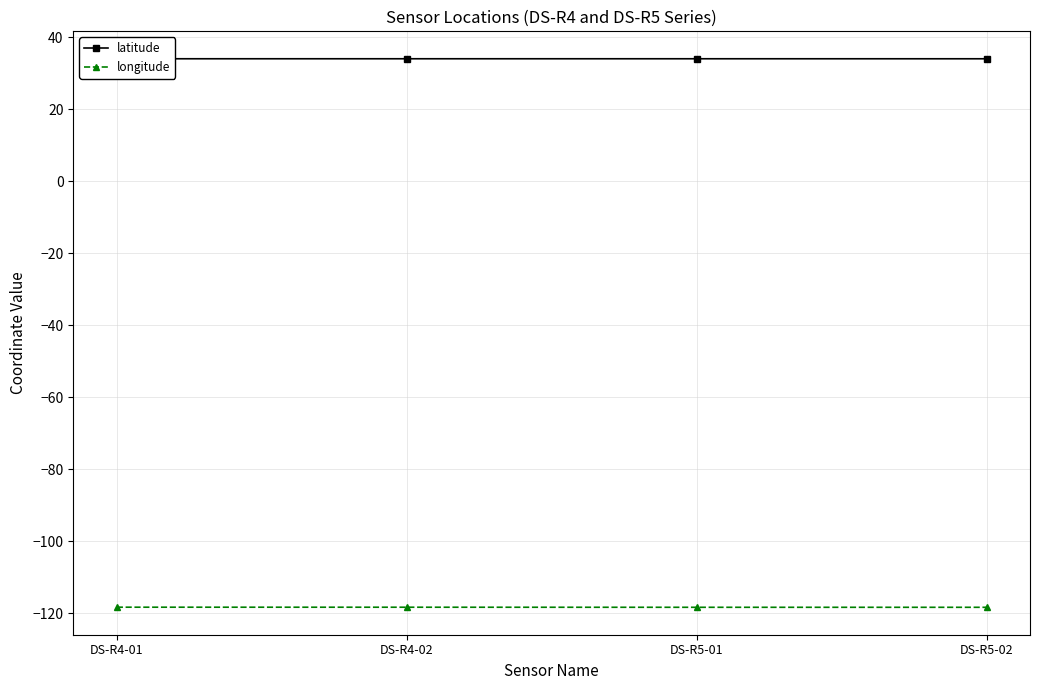

True or false: longitude has more than 0 points higher than both neighbors.

False